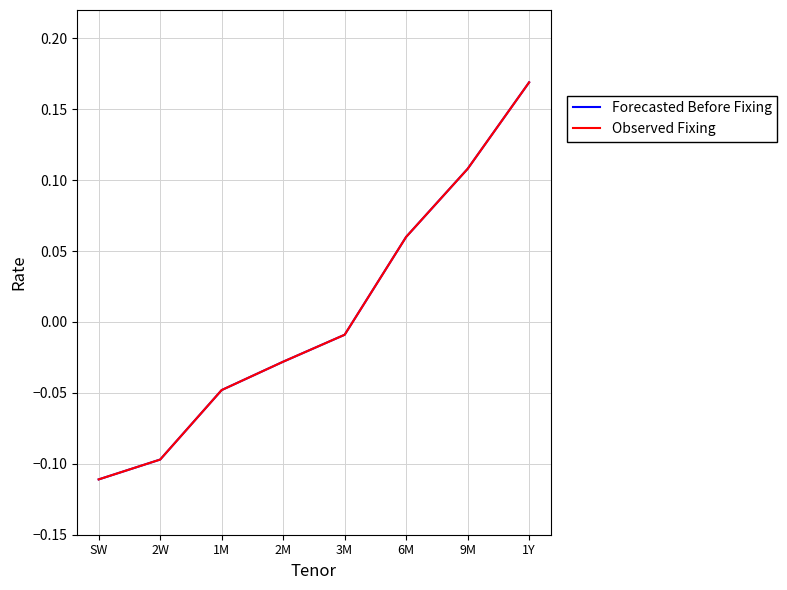

Does the chart have visible grid lines?

Yes